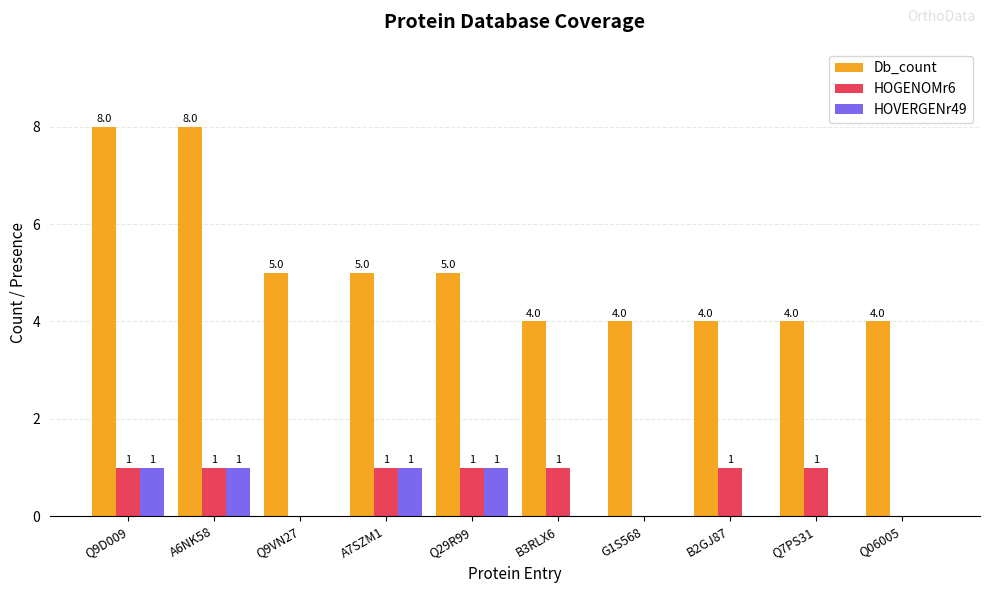

What is the greatest value displayed?

8